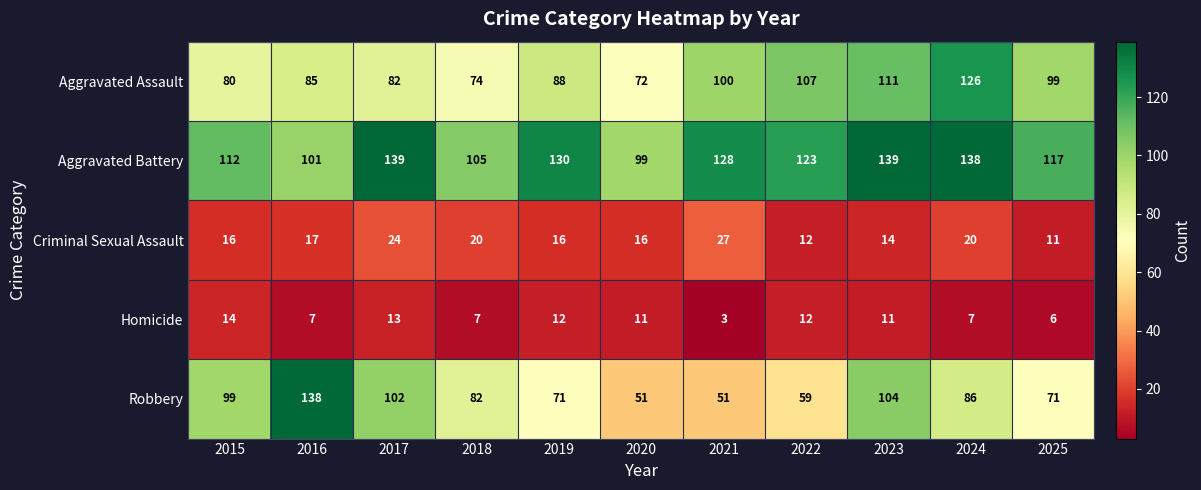

Which series changed the most between 2016 and 2022?

Robbery